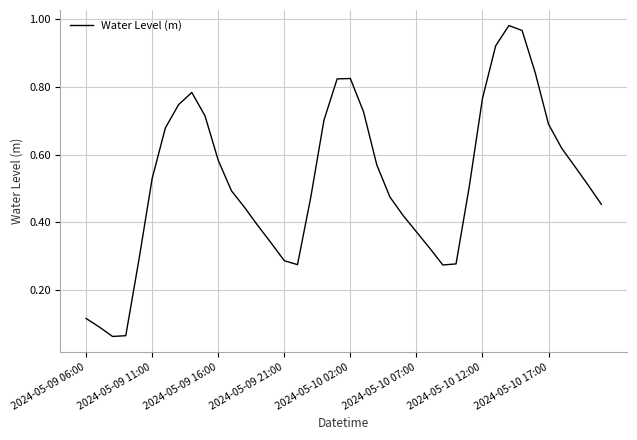

Does the chart display data point markers on the line(s)?

No